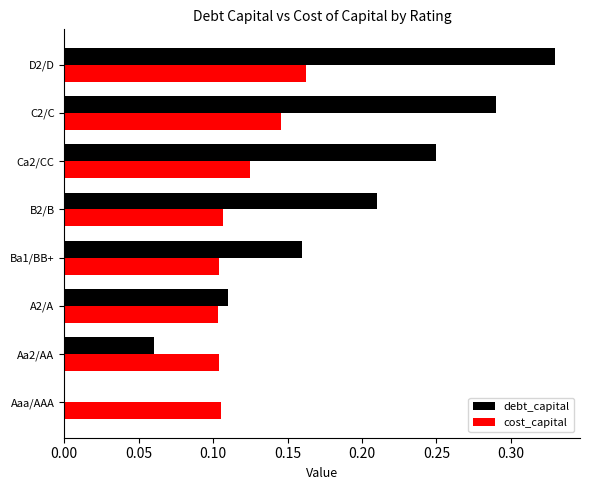

Is it true that debt_capital equals 0.4 at B2/B?

False